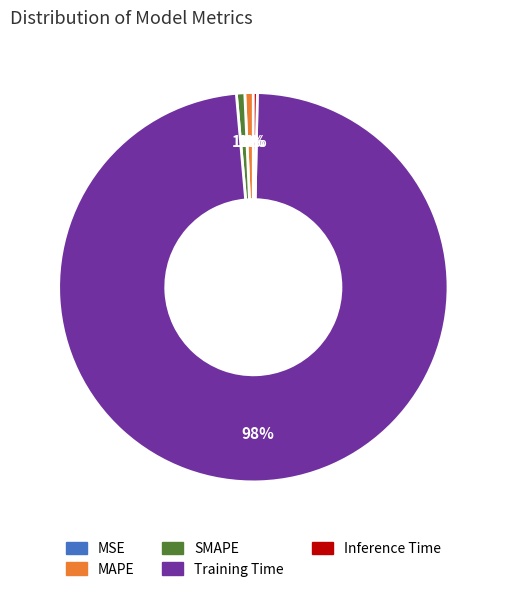

Which category has the biggest portion of the pie?

Training Time